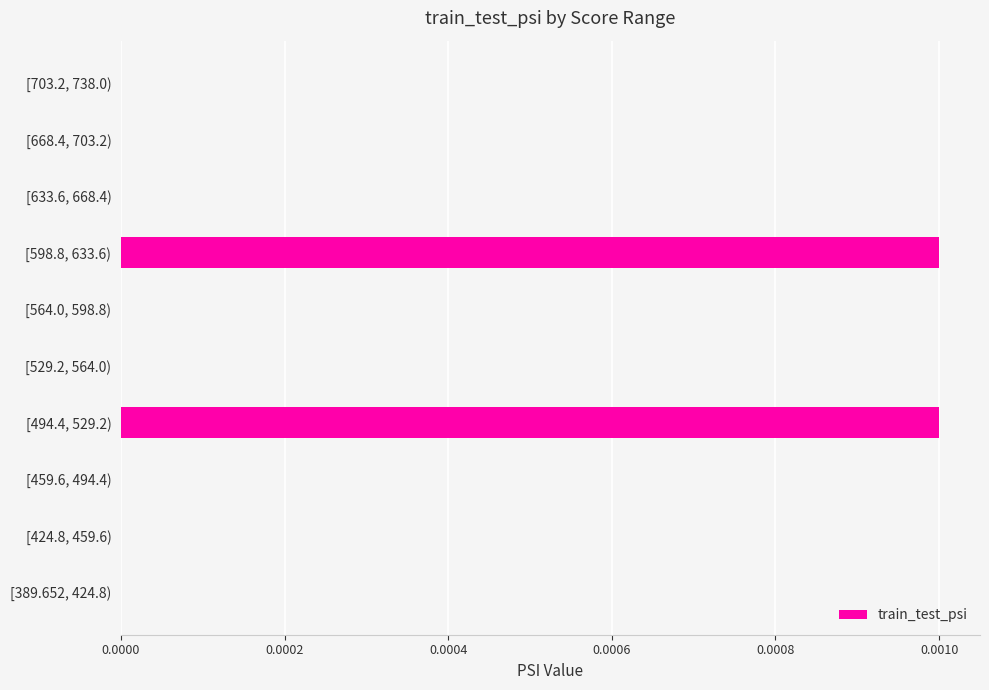

Are the bars grouped side by side (vs. stacked)?

No